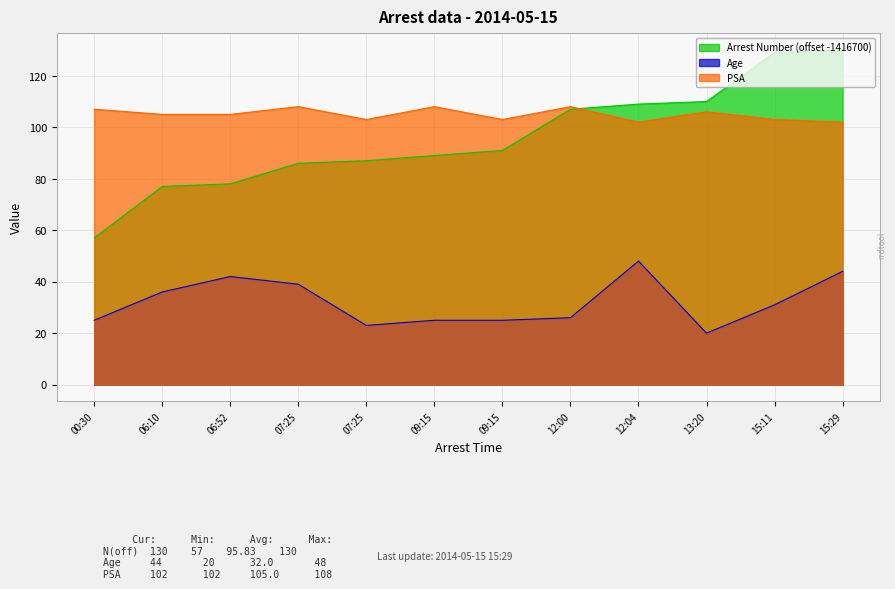

True or false: Age and PSA intersect in this chart.

False